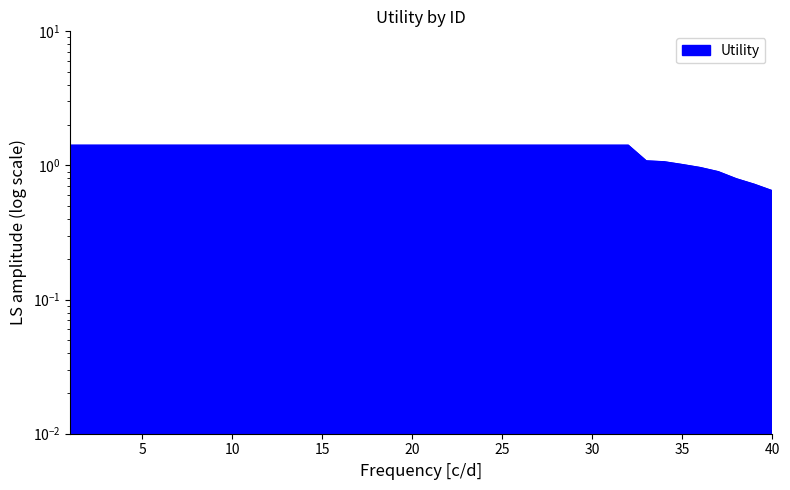

What is the average value?

1.3